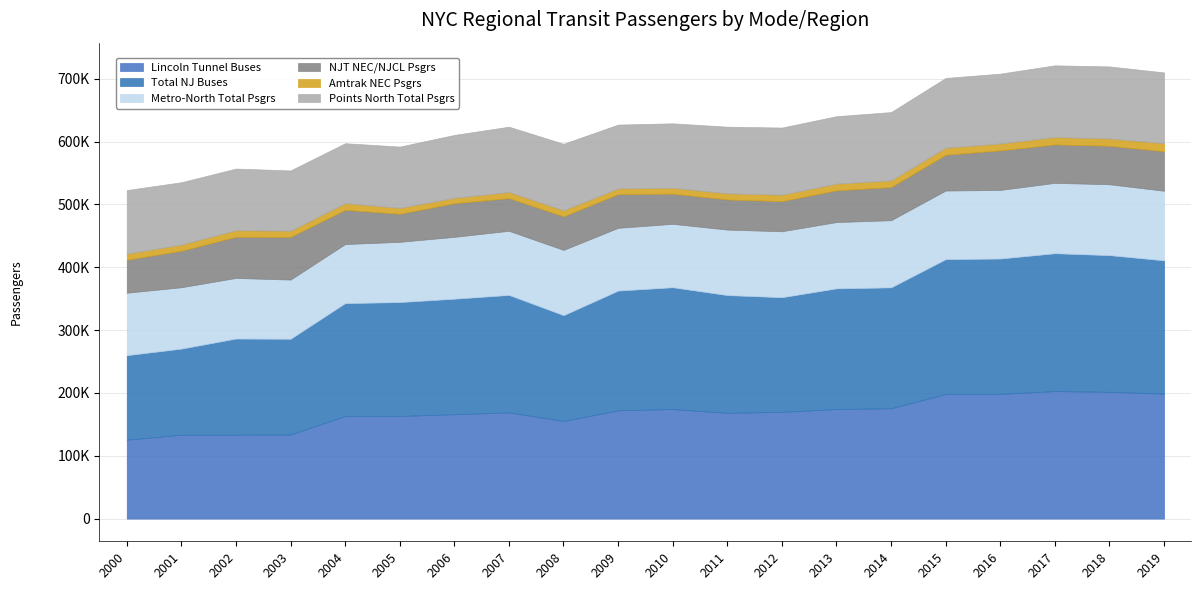

How many data points in Metro-North Total Psgrs are above 103829?

9